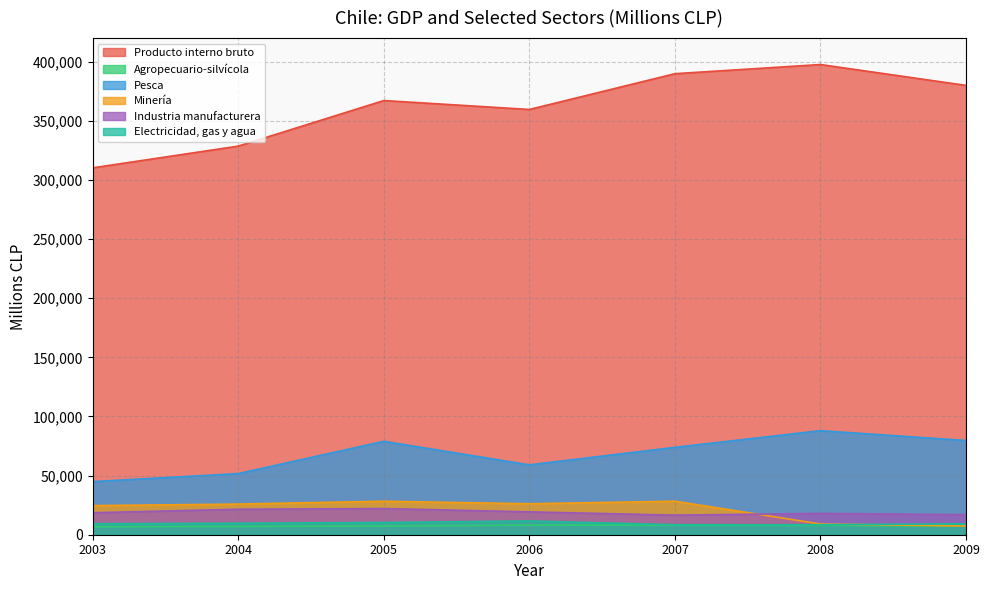

What is the average value of the Industria manufacturera series?

19028